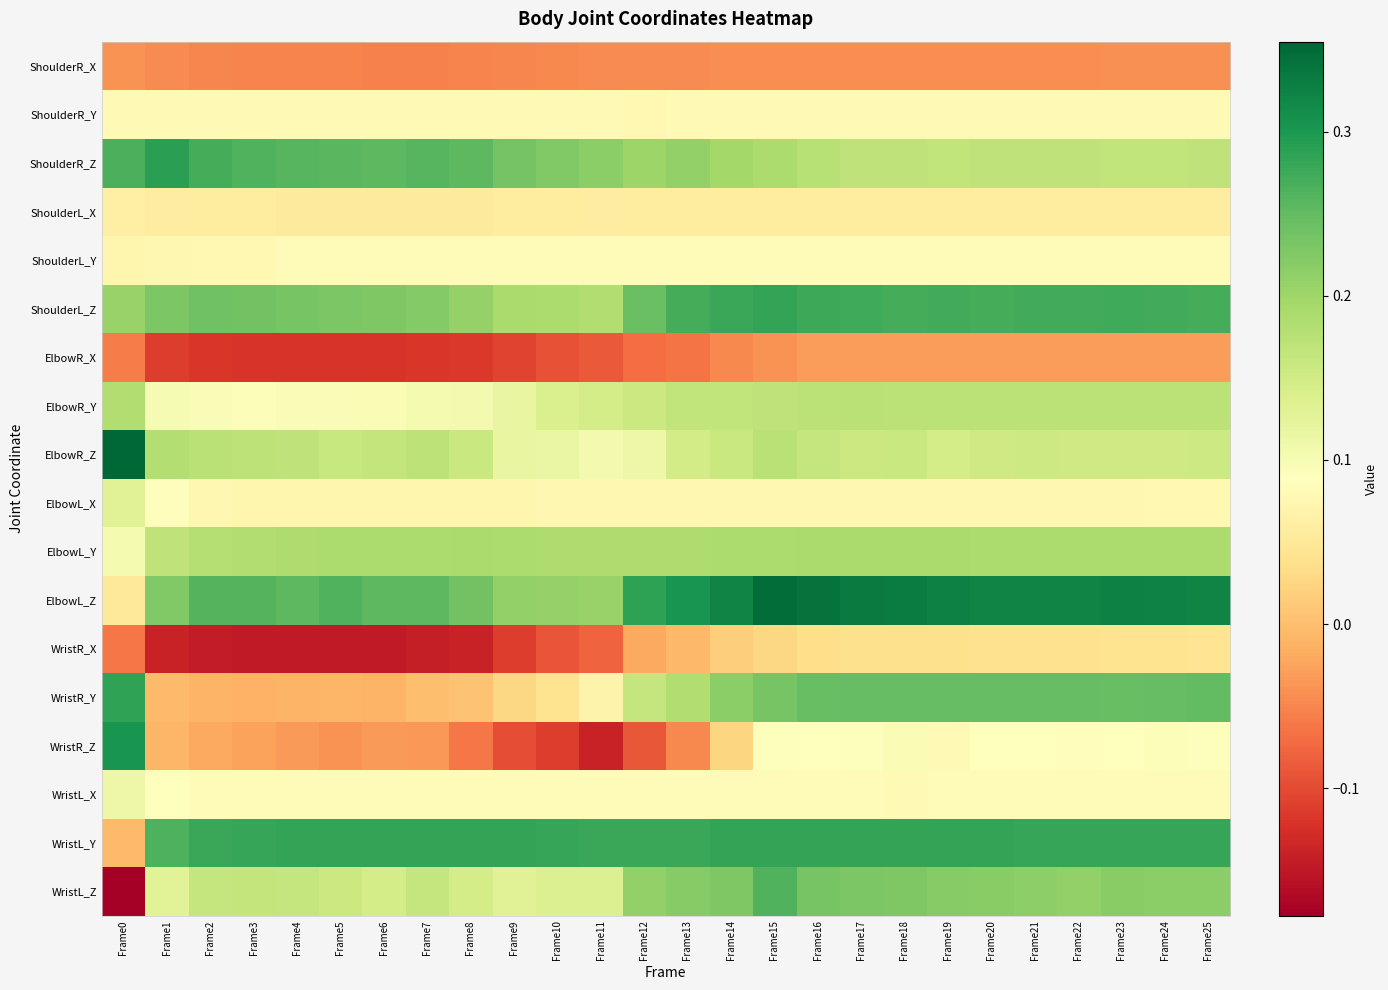

Reading right to left, list all the values displayed in this chart.

ShoulderR_X: Frame25=-0.0	Frame24=-0.0	Frame23=-0.0	Frame22=-0.0	Frame21=-0.0	Frame20=-0.0	Frame19=-0.0	Frame18=-0.0	Frame17=-0.0	Frame16=-0.0	Frame15=-0.0	Frame14=-0.0	Frame13=-0.0	Frame12=-0.0	Frame11=-0.0	Frame10=-0.0	Frame9=-0.0	Frame8=-0.1	Frame7=-0.1	Frame6=-0.1	Frame5=-0.1	Frame4=-0.1	Frame3=-0.1	Frame2=-0.1	Frame1=-0.0	Frame0=-0.0
ShoulderR_Y: Frame25=0.1	Frame24=0.1	Frame23=0.1	Frame22=0.1	Frame21=0.1	Frame20=0.1	Frame19=0.1	Frame18=0.1	Frame17=0.1	Frame16=0.1	Frame15=0.1	Frame14=0.1	Frame13=0.1	Frame12=0.1	Frame11=0.1	Frame10=0.1	Frame9=0.1	Frame8=0.1	Frame7=0.1	Frame6=0.1	Frame5=0.1	Frame4=0.1	Frame3=0.1	Frame2=0.1	Frame1=0.1	Frame0=0.1
ShoulderR_Z: Frame25=0.2	Frame24=0.2	Frame23=0.2	Frame22=0.2	Frame21=0.2	Frame20=0.2	Frame19=0.2	Frame18=0.2	Frame17=0.2	Frame16=0.2	Frame15=0.2	Frame14=0.2	Frame13=0.2	Frame12=0.2	Frame11=0.2	Frame10=0.2	Frame9=0.2	Frame8=0.3	Frame7=0.3	Frame6=0.3	Frame5=0.3	Frame4=0.3	Frame3=0.3	Frame2=0.3	Frame1=0.3	Frame0=0.3
ShoulderL_X: Frame25=0.1	Frame24=0.1	Frame23=0.1	Frame22=0.1	Frame21=0.1	Frame20=0.1	Frame19=0.1	Frame18=0.1	Frame17=0.1	Frame16=0.1	Frame15=0.1	Frame14=0.1	Frame13=0.1	Frame12=0.1	Frame11=0.1	Frame10=0.1	Frame9=0.1	Frame8=0.1	Frame7=0.1	Frame6=0.1	Frame5=0.1	Frame4=0.1	Frame3=0.1	Frame2=0.1	Frame1=0.1	Frame0=0.1
ShoulderL_Y: Frame25=0.1	Frame24=0.1	Frame23=0.1	Frame22=0.1	Frame21=0.1	Frame20=0.1	Frame19=0.1	Frame18=0.1	Frame17=0.1	Frame16=0.1	Frame15=0.1	Frame14=0.1	Frame13=0.1	Frame12=0.1	Frame11=0.1	Frame10=0.1	Frame9=0.1	Frame8=0.1	Frame7=0.1	Frame6=0.1	Frame5=0.1	Frame4=0.1	Frame3=0.1	Frame2=0.1	Frame1=0.1	Frame0=0.1
ShoulderL_Z: Frame25=0.3	Frame24=0.3	Frame23=0.3	Frame22=0.3	Frame21=0.3	Frame20=0.3	Frame19=0.3	Frame18=0.3	Frame17=0.3	Frame16=0.3	Frame15=0.3	Frame14=0.3	Frame13=0.3	Frame12=0.2	Frame11=0.2	Frame10=0.2	Frame9=0.2	Frame8=0.2	Frame7=0.2	Frame6=0.2	Frame5=0.2	Frame4=0.2	Frame3=0.2	Frame2=0.2	Frame1=0.2	Frame0=0.2
ElbowR_X: Frame25=-0.0	Frame24=-0.0	Frame23=-0.0	Frame22=-0.0	Frame21=-0.0	Frame20=-0.0	Frame19=-0.0	Frame18=-0.0	Frame17=-0.0	Frame16=-0.0	Frame15=-0.0	Frame14=-0.0	Frame13=-0.1	Frame12=-0.1	Frame11=-0.1	Frame10=-0.1	Frame9=-0.1	Frame8=-0.1	Frame7=-0.1	Frame6=-0.1	Frame5=-0.1	Frame4=-0.1	Frame3=-0.1	Frame2=-0.1	Frame1=-0.1	Frame0=-0.1
ElbowR_Y: Frame25=0.2	Frame24=0.2	Frame23=0.2	Frame22=0.2	Frame21=0.2	Frame20=0.2	Frame19=0.2	Frame18=0.2	Frame17=0.2	Frame16=0.2	Frame15=0.2	Frame14=0.2	Frame13=0.2	Frame12=0.2	Frame11=0.1	Frame10=0.1	Frame9=0.1	Frame8=0.1	Frame7=0.1	Frame6=0.1	Frame5=0.1	Frame4=0.1	Frame3=0.1	Frame2=0.1	Frame1=0.1	Frame0=0.2
ElbowR_Z: Frame25=0.2	Frame24=0.2	Frame23=0.2	Frame22=0.2	Frame21=0.2	Frame20=0.2	Frame19=0.1	Frame18=0.2	Frame17=0.2	Frame16=0.2	Frame15=0.2	Frame14=0.2	Frame13=0.1	Frame12=0.1	Frame11=0.1	Frame10=0.1	Frame9=0.1	Frame8=0.2	Frame7=0.2	Frame6=0.2	Frame5=0.2	Frame4=0.2	Frame3=0.2	Frame2=0.2	Frame1=0.2	Frame0=0.4
ElbowL_X: Frame25=0.1	Frame24=0.1	Frame23=0.1	Frame22=0.1	Frame21=0.1	Frame20=0.1	Frame19=0.1	Frame18=0.1	Frame17=0.1	Frame16=0.1	Frame15=0.1	Frame14=0.1	Frame13=0.1	Frame12=0.1	Frame11=0.1	Frame10=0.1	Frame9=0.1	Frame8=0.1	Frame7=0.1	Frame6=0.1	Frame5=0.1	Frame4=0.1	Frame3=0.1	Frame2=0.1	Frame1=0.1	Frame0=0.1
ElbowL_Y: Frame25=0.2	Frame24=0.2	Frame23=0.2	Frame22=0.2	Frame21=0.2	Frame20=0.2	Frame19=0.2	Frame18=0.2	Frame17=0.2	Frame16=0.2	Frame15=0.2	Frame14=0.2	Frame13=0.2	Frame12=0.2	Frame11=0.2	Frame10=0.2	Frame9=0.2	Frame8=0.2	Frame7=0.2	Frame6=0.2	Frame5=0.2	Frame4=0.2	Frame3=0.2	Frame2=0.2	Frame1=0.2	Frame0=0.1
ElbowL_Z: Frame25=0.3	Frame24=0.3	Frame23=0.3	Frame22=0.3	Frame21=0.3	Frame20=0.3	Frame19=0.3	Frame18=0.3	Frame17=0.3	Frame16=0.3	Frame15=0.3	Frame14=0.3	Frame13=0.3	Frame12=0.3	Frame11=0.2	Frame10=0.2	Frame9=0.2	Frame8=0.2	Frame7=0.3	Frame6=0.3	Frame5=0.3	Frame4=0.3	Frame3=0.3	Frame2=0.3	Frame1=0.2	Frame0=0.1
WristR_X: Frame25=0.0	Frame24=0.0	Frame23=0.0	Frame22=0.0	Frame21=0.0	Frame20=0.0	Frame19=0.0	Frame18=0.0	Frame17=0.0	Frame16=0.0	Frame15=0.0	Frame14=0.0	Frame13=-0.0	Frame12=-0.0	Frame11=-0.1	Frame10=-0.1	Frame9=-0.1	Frame8=-0.1	Frame7=-0.1	Frame6=-0.1	Frame5=-0.1	Frame4=-0.1	Frame3=-0.1	Frame2=-0.1	Frame1=-0.1	Frame0=-0.1
WristR_Y: Frame25=0.2	Frame24=0.2	Frame23=0.2	Frame22=0.2	Frame21=0.2	Frame20=0.2	Frame19=0.2	Frame18=0.2	Frame17=0.2	Frame16=0.2	Frame15=0.2	Frame14=0.2	Frame13=0.2	Frame12=0.2	Frame11=0.1	Frame10=0.0	Frame9=0.0	Frame8=0.0	Frame7=0.0	Frame6=-0.0	Frame5=-0.0	Frame4=-0.0	Frame3=-0.0	Frame2=-0.0	Frame1=-0.0	Frame0=0.3
WristR_Z: Frame25=0.1	Frame24=0.1	Frame23=0.1	Frame22=0.1	Frame21=0.1	Frame20=0.1	Frame19=0.1	Frame18=0.1	Frame17=0.1	Frame16=0.1	Frame15=0.1	Frame14=0.0	Frame13=-0.0	Frame12=-0.1	Frame11=-0.1	Frame10=-0.1	Frame9=-0.1	Frame8=-0.1	Frame7=-0.0	Frame6=-0.0	Frame5=-0.0	Frame4=-0.0	Frame3=-0.0	Frame2=-0.0	Frame1=-0.0	Frame0=0.3
WristL_X: Frame25=0.1	Frame24=0.1	Frame23=0.1	Frame22=0.1	Frame21=0.1	Frame20=0.1	Frame19=0.1	Frame18=0.1	Frame17=0.1	Frame16=0.1	Frame15=0.1	Frame14=0.1	Frame13=0.1	Frame12=0.1	Frame11=0.1	Frame10=0.1	Frame9=0.1	Frame8=0.1	Frame7=0.1	Frame6=0.1	Frame5=0.1	Frame4=0.1	Frame3=0.1	Frame2=0.1	Frame1=0.1	Frame0=0.1
WristL_Y: Frame25=0.3	Frame24=0.3	Frame23=0.3	Frame22=0.3	Frame21=0.3	Frame20=0.3	Frame19=0.3	Frame18=0.3	Frame17=0.3	Frame16=0.3	Frame15=0.3	Frame14=0.3	Frame13=0.3	Frame12=0.3	Frame11=0.3	Frame10=0.3	Frame9=0.3	Frame8=0.3	Frame7=0.3	Frame6=0.3	Frame5=0.3	Frame4=0.3	Frame3=0.3	Frame2=0.3	Frame1=0.3	Frame0=-0.0
WristL_Z: Frame25=0.2	Frame24=0.2	Frame23=0.2	Frame22=0.2	Frame21=0.2	Frame20=0.2	Frame19=0.2	Frame18=0.2	Frame17=0.2	Frame16=0.2	Frame15=0.3	Frame14=0.2	Frame13=0.2	Frame12=0.2	Frame11=0.1	Frame10=0.1	Frame9=0.1	Frame8=0.1	Frame7=0.2	Frame6=0.1	Frame5=0.2	Frame4=0.2	Frame3=0.2	Frame2=0.2	Frame1=0.1	Frame0=-0.2